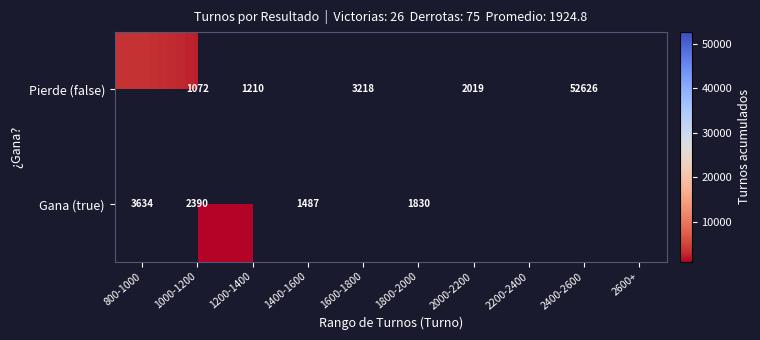

Rank the series at 1000-1200 from lowest to highest value.

Pierde (false), Gana (true)